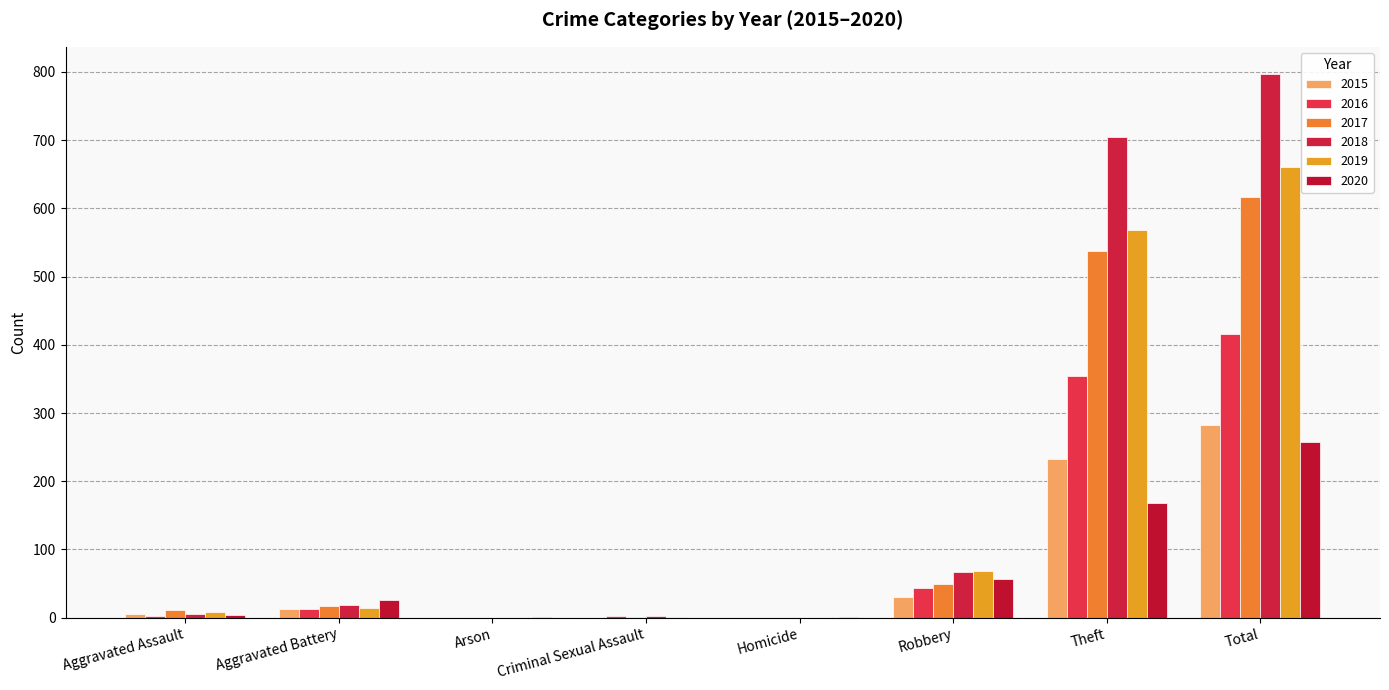

Reading left to right, transcribe all the data shown in this chart.

2015: Aggravated Assault=6	Aggravated Battery=13	Arson=0	Criminal Sexual Assault=0	Homicide=0	Robbery=30	Theft=233	Total=282
2016: Aggravated Assault=3	Aggravated Battery=13	Arson=0	Criminal Sexual Assault=2	Homicide=0	Robbery=44	Theft=354	Total=416
2017: Aggravated Assault=12	Aggravated Battery=17	Arson=0	Criminal Sexual Assault=1	Homicide=0	Robbery=49	Theft=538	Total=617
2018: Aggravated Assault=5	Aggravated Battery=18	Arson=0	Criminal Sexual Assault=2	Homicide=0	Robbery=67	Theft=705	Total=797
2019: Aggravated Assault=8	Aggravated Battery=14	Arson=0	Criminal Sexual Assault=1	Homicide=0	Robbery=69	Theft=568	Total=660
2020: Aggravated Assault=4	Aggravated Battery=26	Arson=1	Criminal Sexual Assault=0	Homicide=1	Robbery=57	Theft=168	Total=257